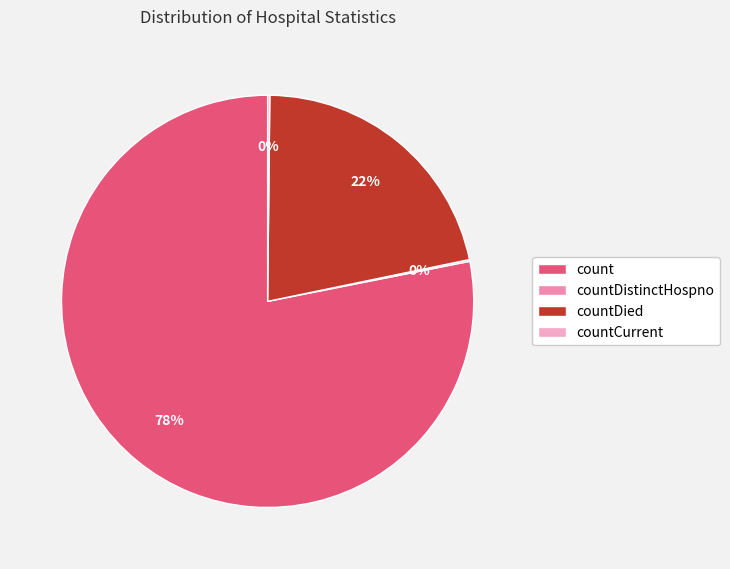

The count slice represents 85% of the pie. True or false?

False